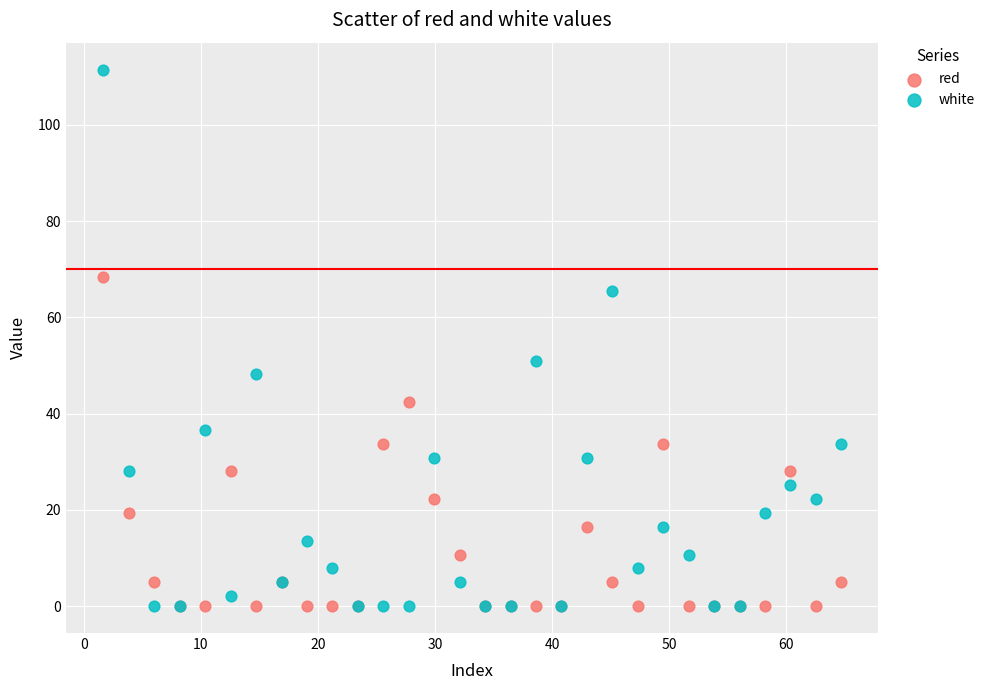

Across all series, what Y value is closest to 55?

51.0